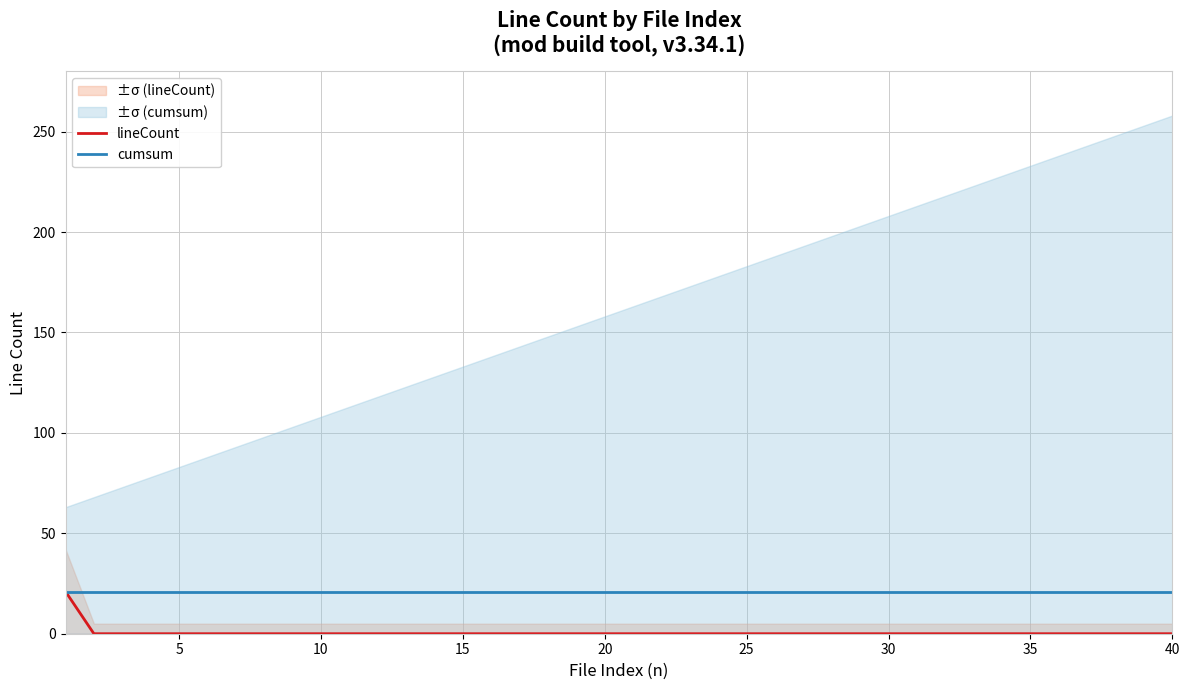

Does the chart display data point markers on the line(s)?

No